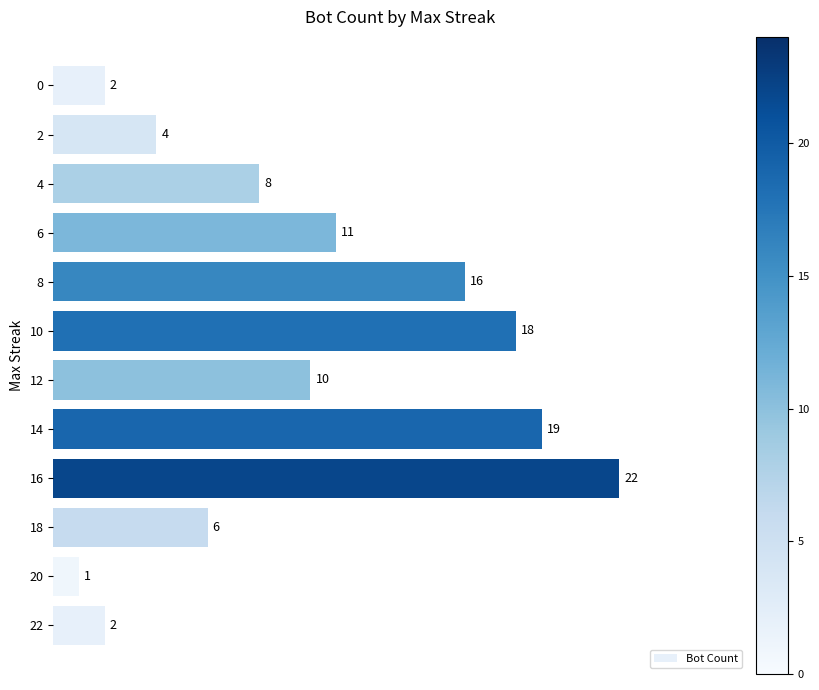

Approximately how many times larger is the value at 6 compared to 4?

1.4